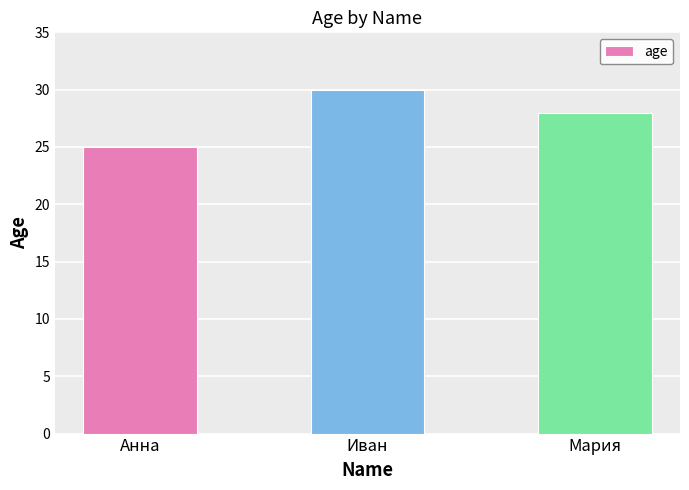

Is it true that the value at Анна is 33?

False